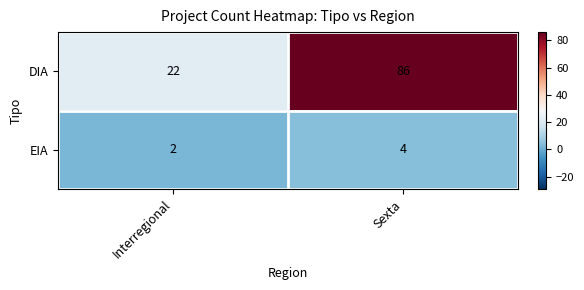

What is the difference between the maximum and minimum values in the DIA series?

64